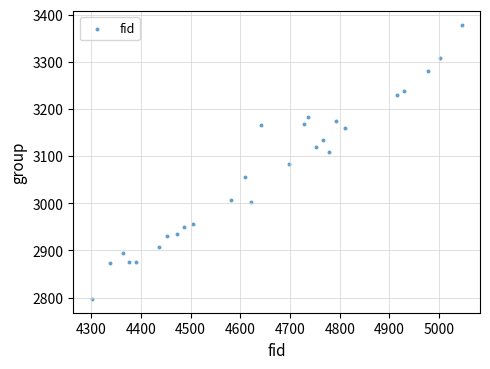

What is the range of Y values (max minus min)?

582